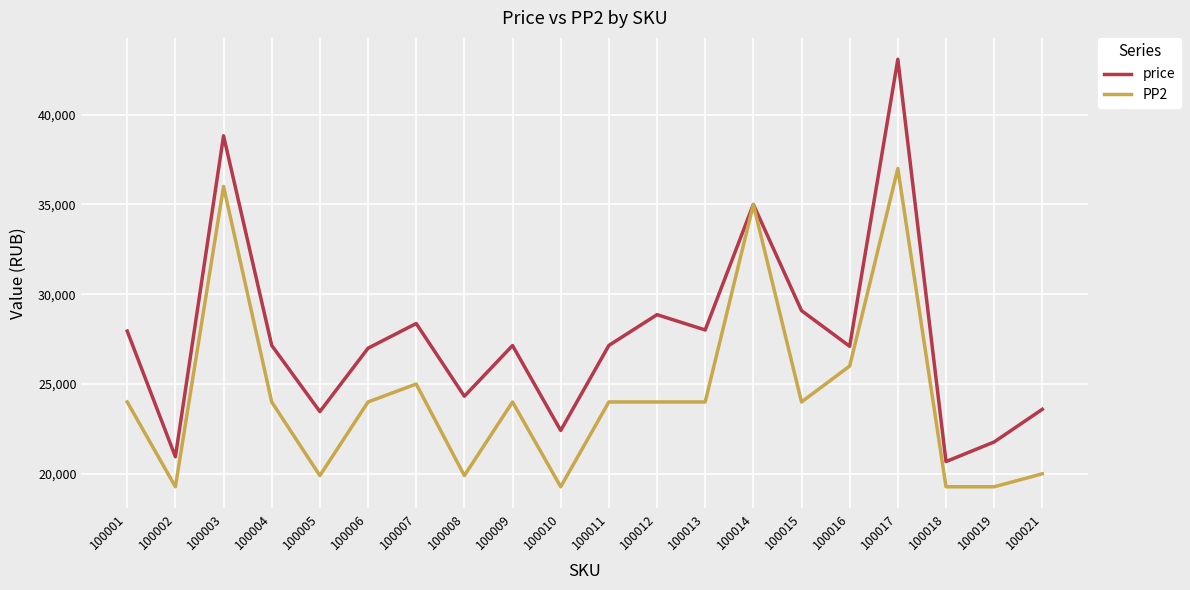

Which series has the largest total across all categories?

price